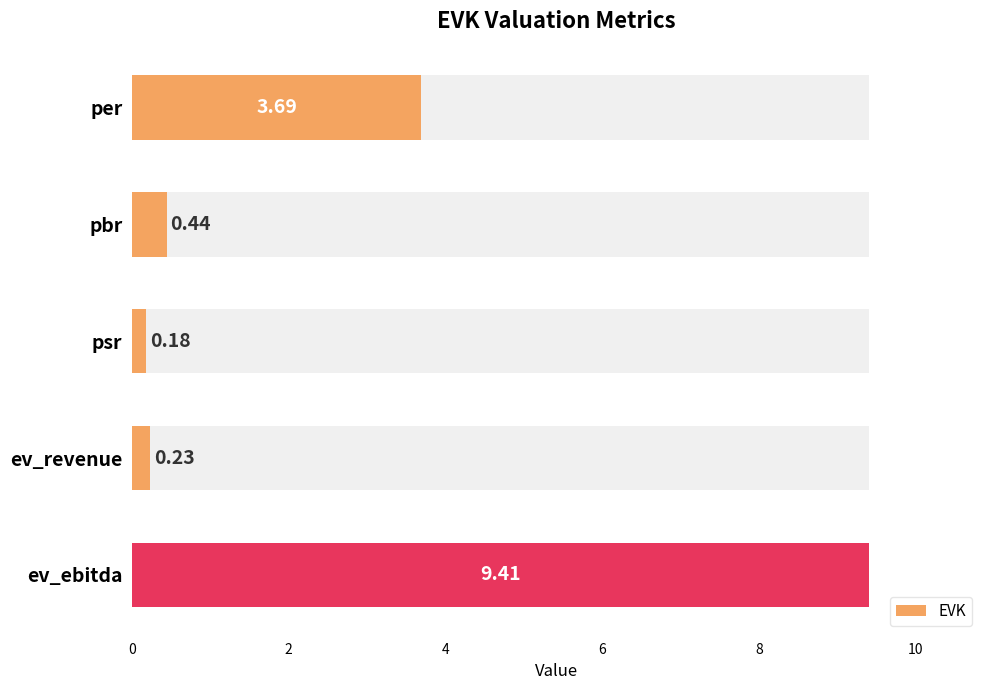

What value does the data have at pbr?

0.4